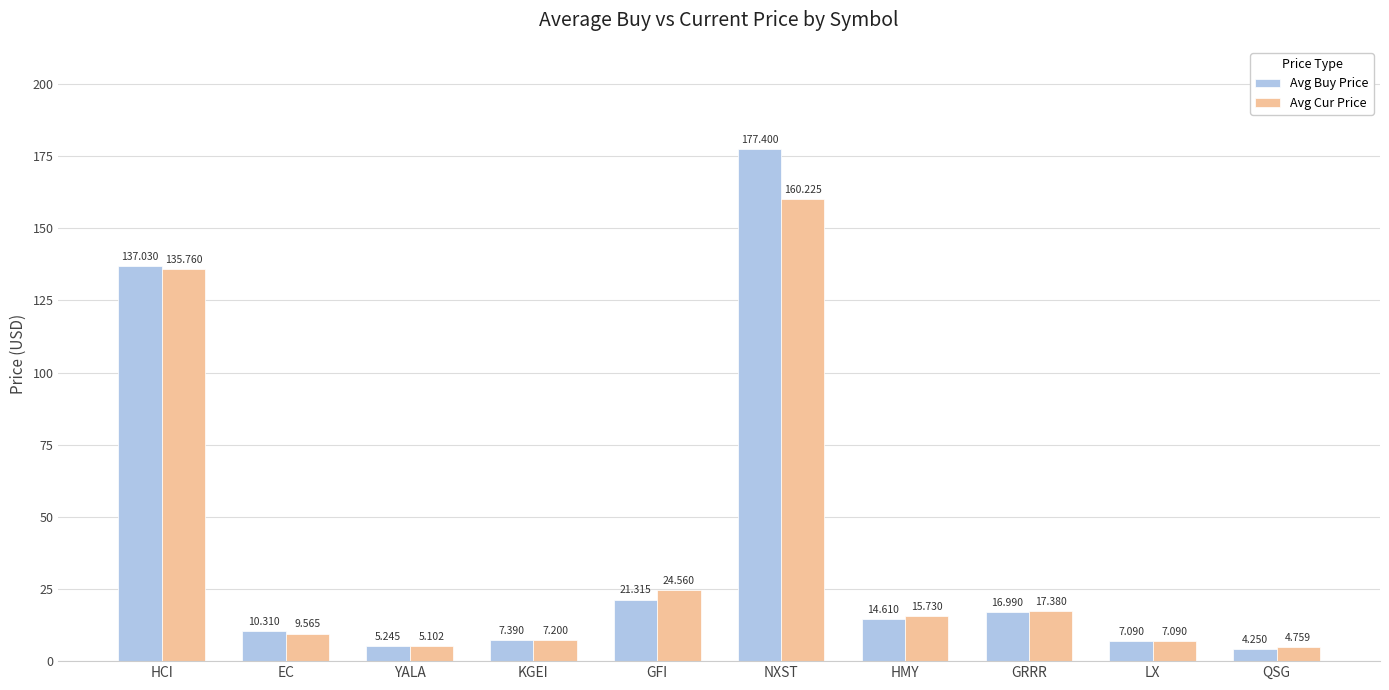

At which label does Avg Cur Price reach its minimum?

QSG